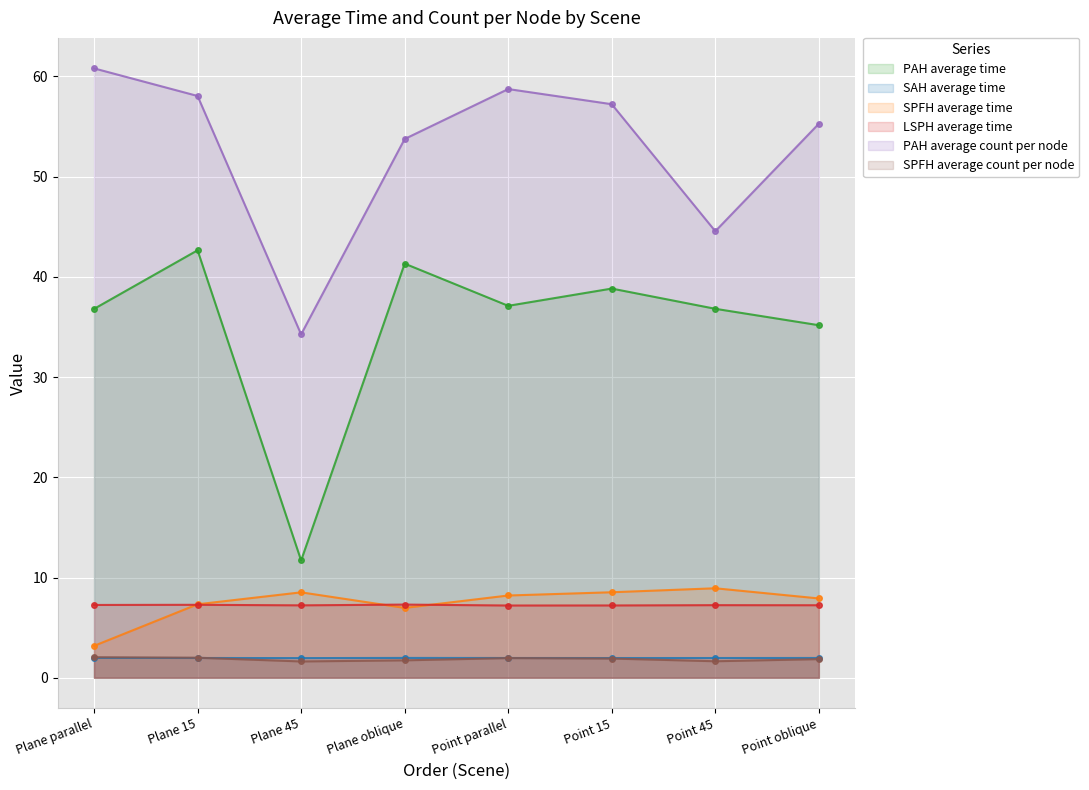

What are all the series names shown in the legend?

PAH average time, SAH average time, SPFH average time, LSPH average time, PAH average count per node, SPFH average count per node